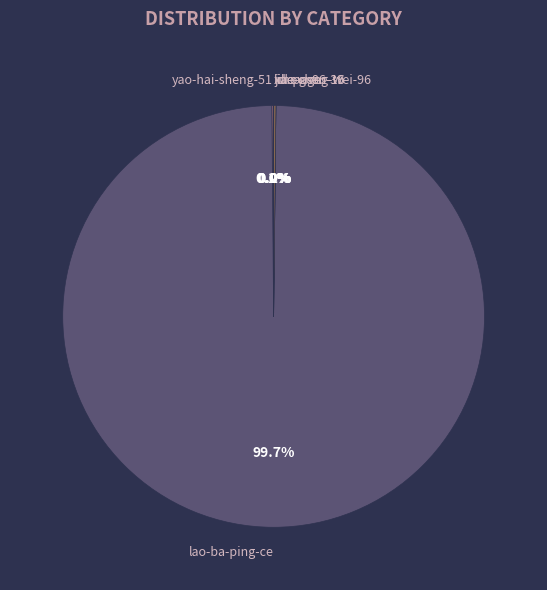

To the nearest percent, what is the difference between the largest and smallest slice percentages?

100%